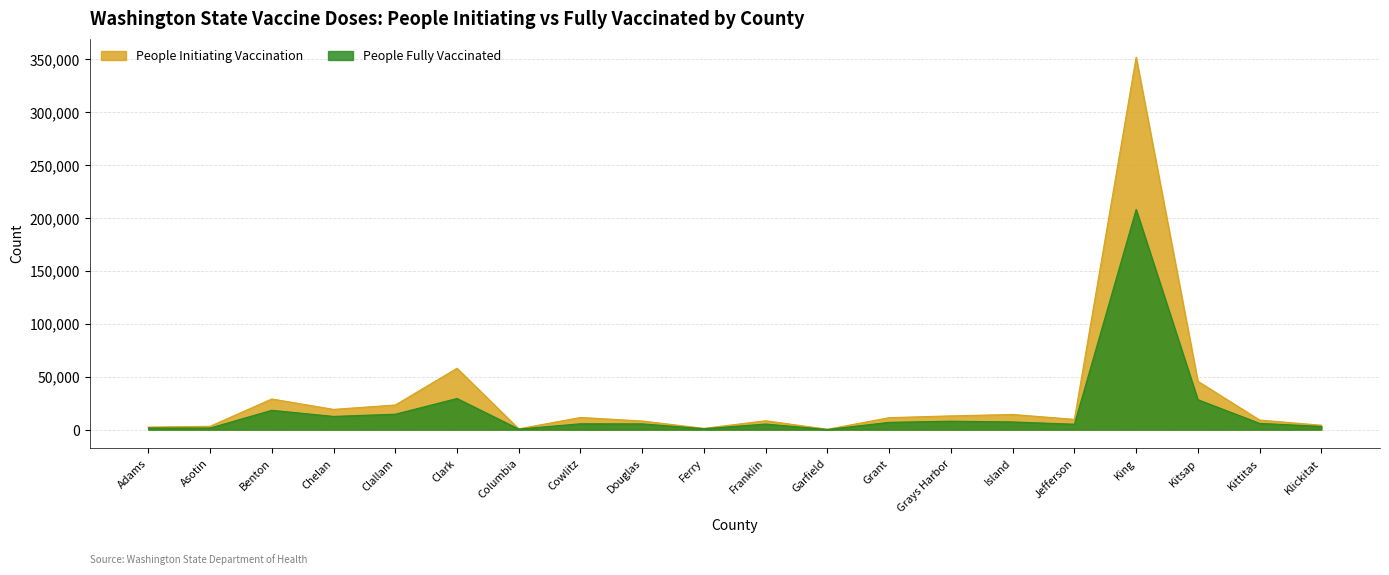

The value of People Initiating Vaccination at Grays Harbor is 13009. True or false?

True